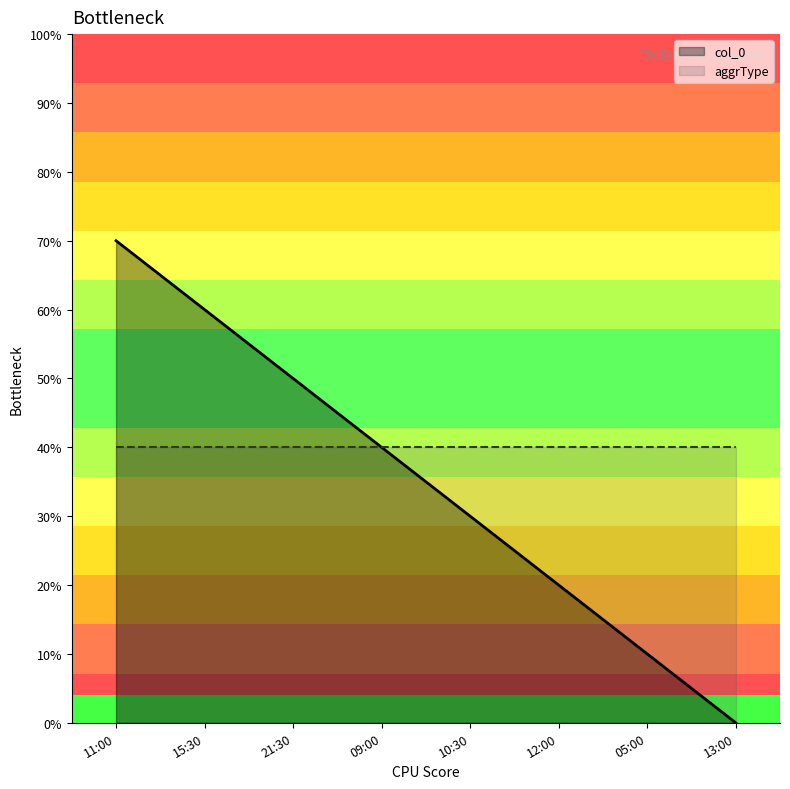

How many positive values are there?

7